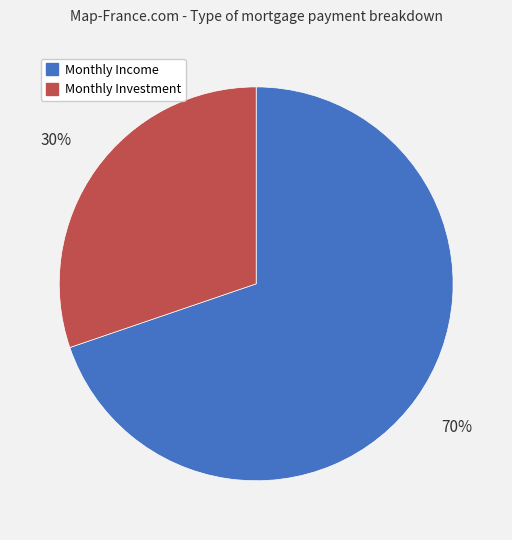

What is the smallest slice in the pie chart?

Monthly Investment